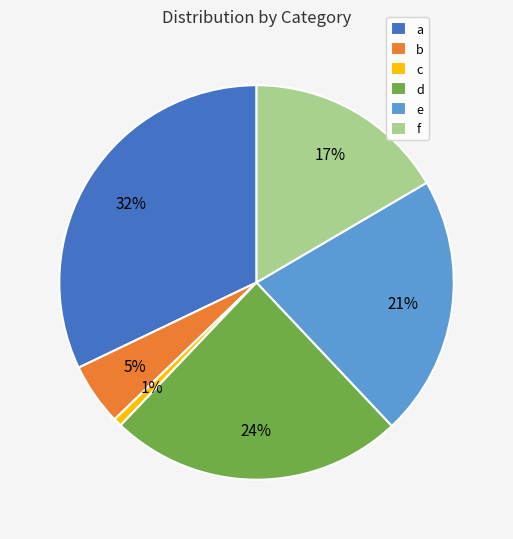

What percentage is the f slice, to the nearest percent?

17%